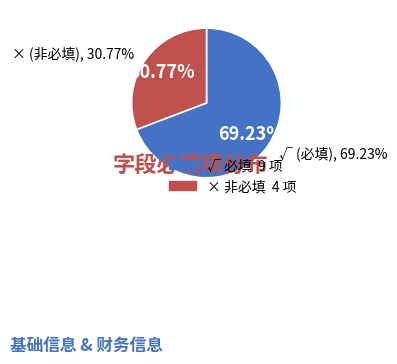

Which has a higher value, √ or ×?

√